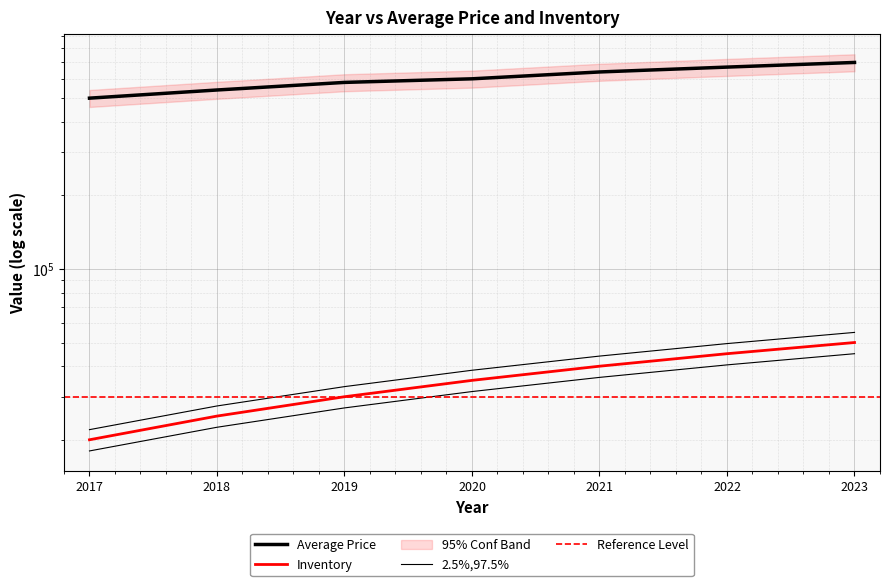

The value of Inventory at 2019 is 30000. True or false?

True